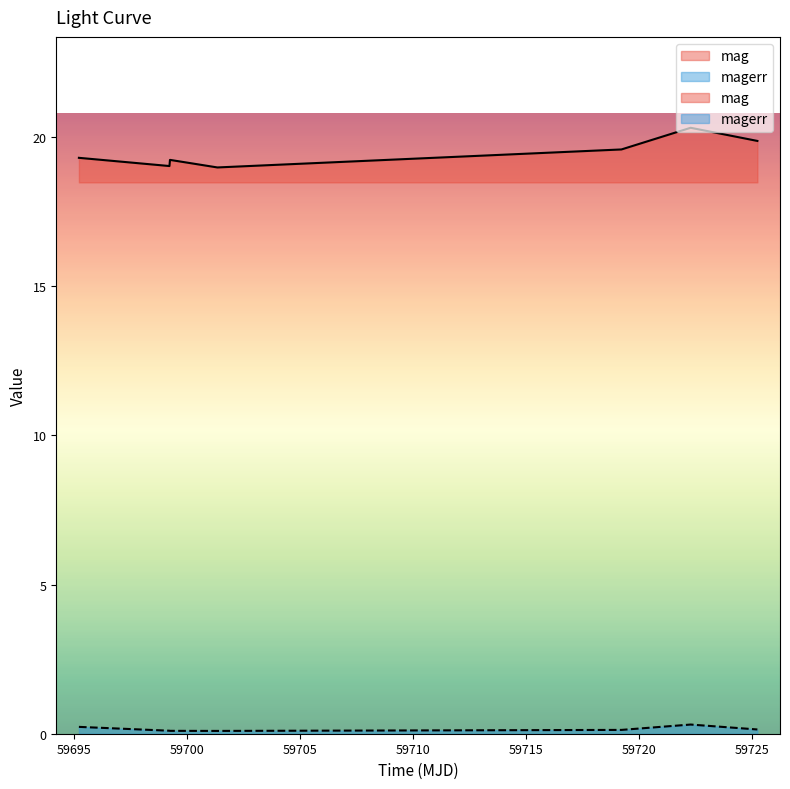

Which has a higher value, 59701.35391200008 or 59695.23246529978?

59695.23246529978